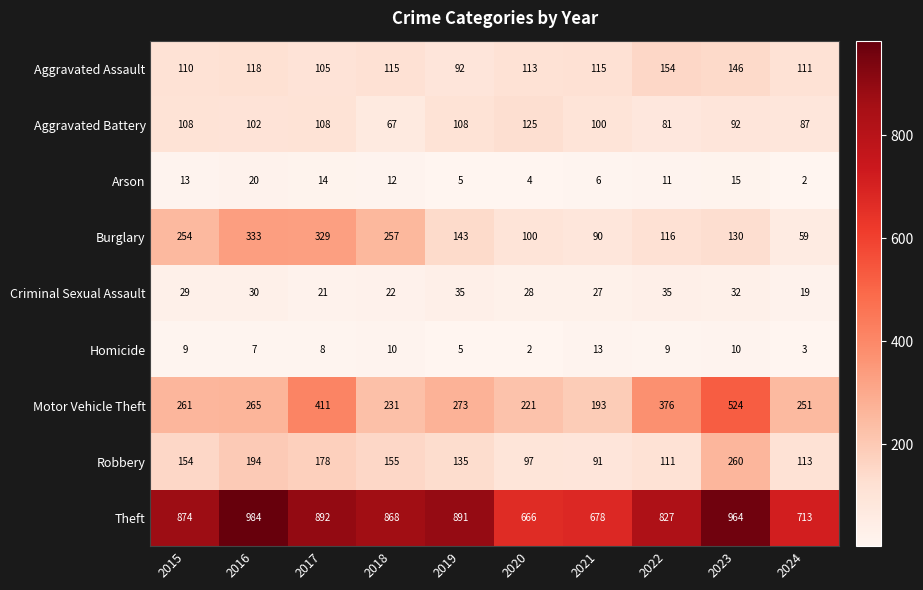

At which label is Robbery closest to 175?

2017